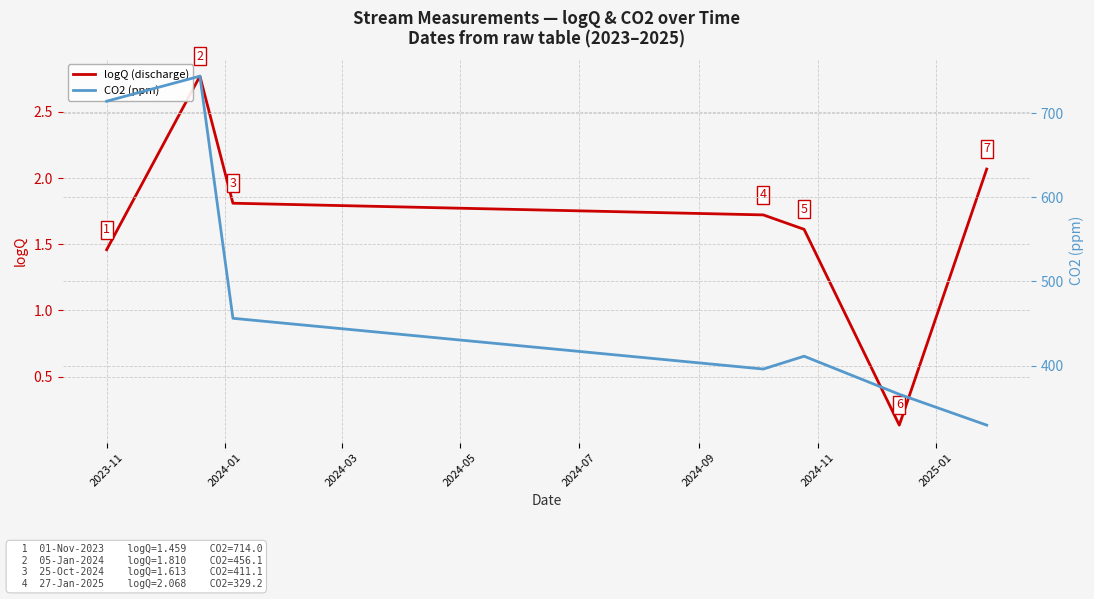

How many lines are shown in the chart?

2